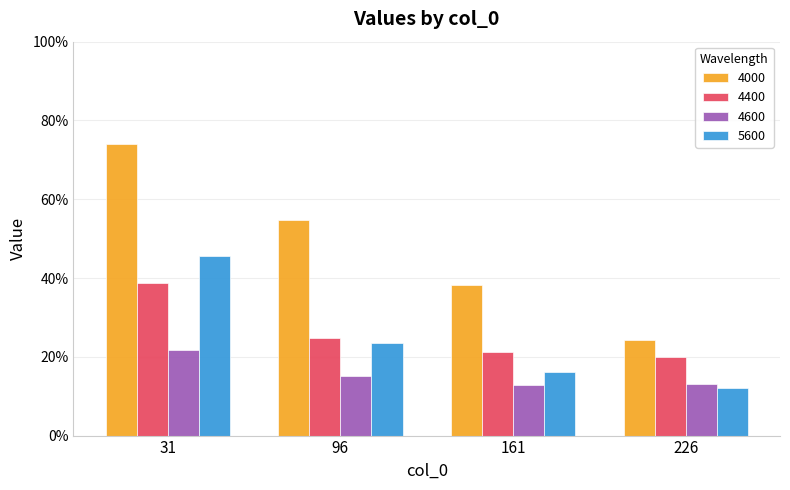

What is the sum of the 4000 values at 161 and 96?

0.9